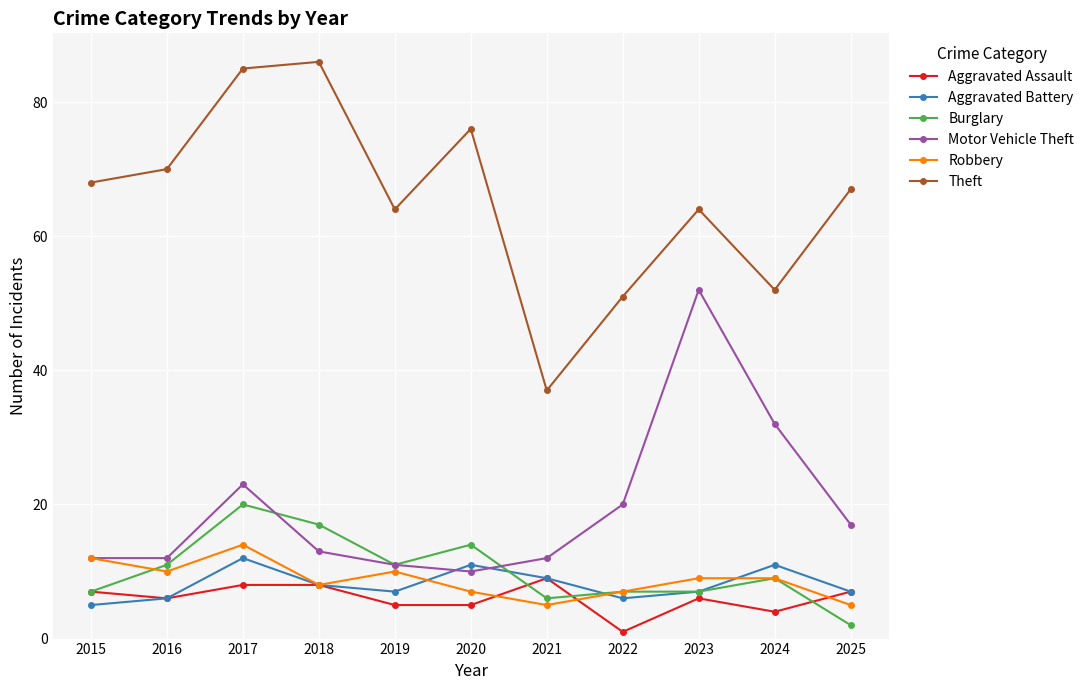

Reading left to right, transcribe all the data shown in this chart.

Aggravated Assault: 2015=7	2016=6	2017=8	2018=8	2019=5	2020=5	2021=9	2022=1	2023=6	2024=4	2025=7
Aggravated Battery: 2015=5	2016=6	2017=12	2018=8	2019=7	2020=11	2021=9	2022=6	2023=7	2024=11	2025=7
Burglary: 2015=7	2016=11	2017=20	2018=17	2019=11	2020=14	2021=6	2022=7	2023=7	2024=9	2025=2
Motor Vehicle Theft: 2015=12	2016=12	2017=23	2018=13	2019=11	2020=10	2021=12	2022=20	2023=52	2024=32	2025=17
Robbery: 2015=12	2016=10	2017=14	2018=8	2019=10	2020=7	2021=5	2022=7	2023=9	2024=9	2025=5
Theft: 2015=68	2016=70	2017=85	2018=86	2019=64	2020=76	2021=37	2022=51	2023=64	2024=52	2025=67